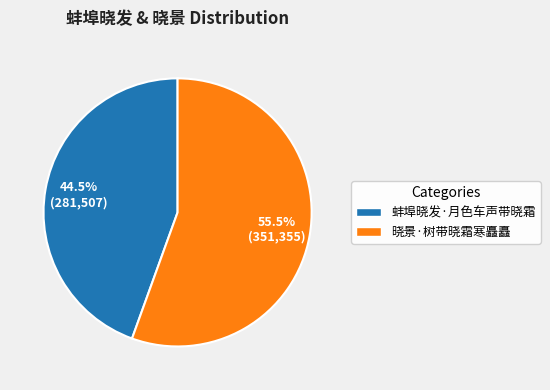

Count the number of slices in the pie.

2